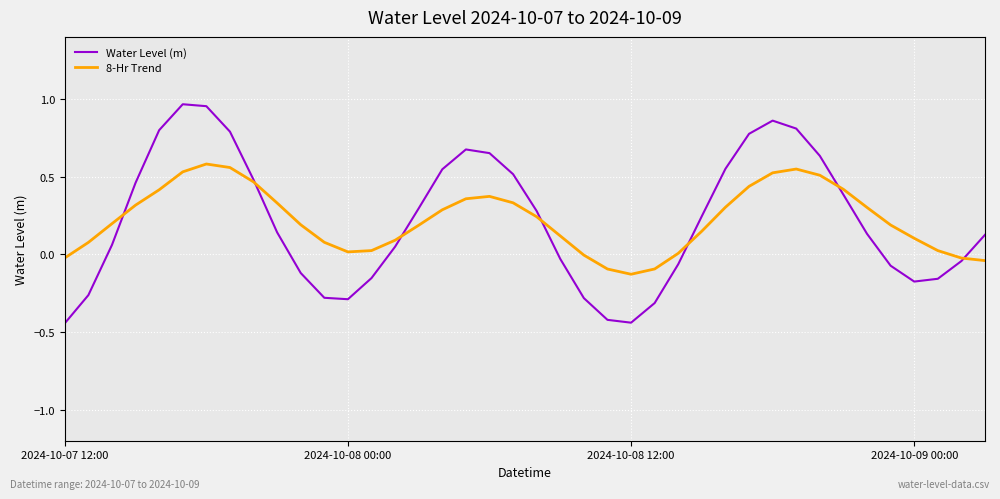

What is the sum of all 8-Hr Trend values?

8.9